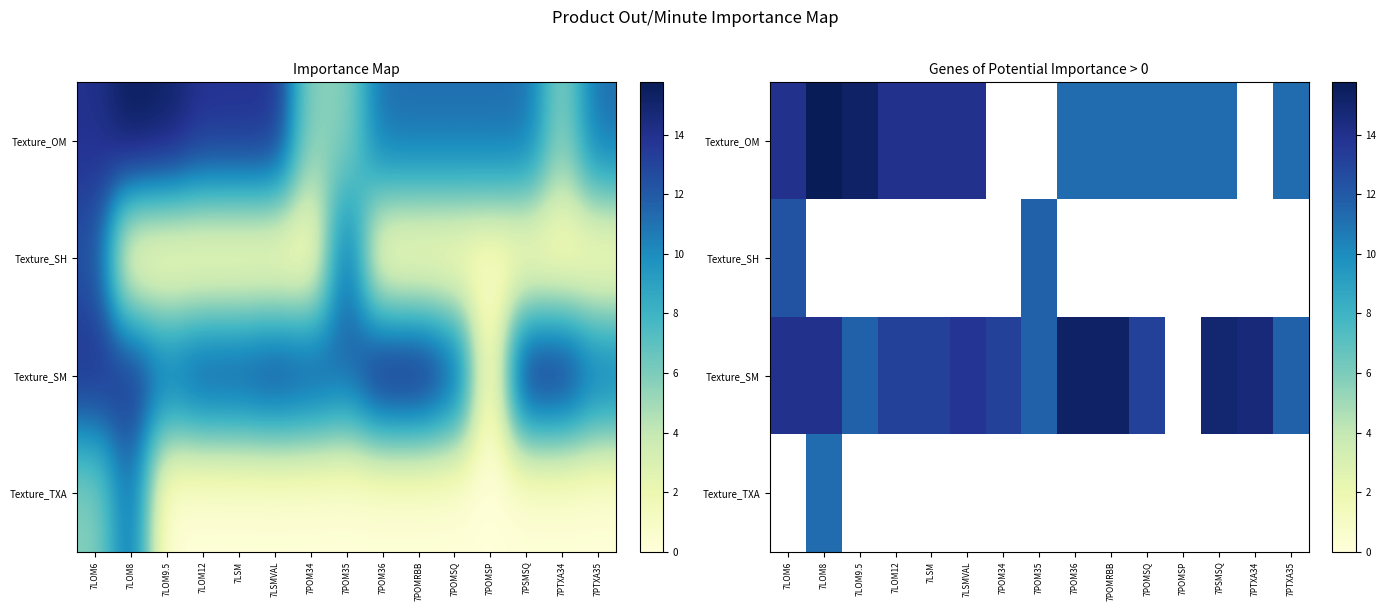

Where does the Texture_SM series first go above 13?

7LOM6